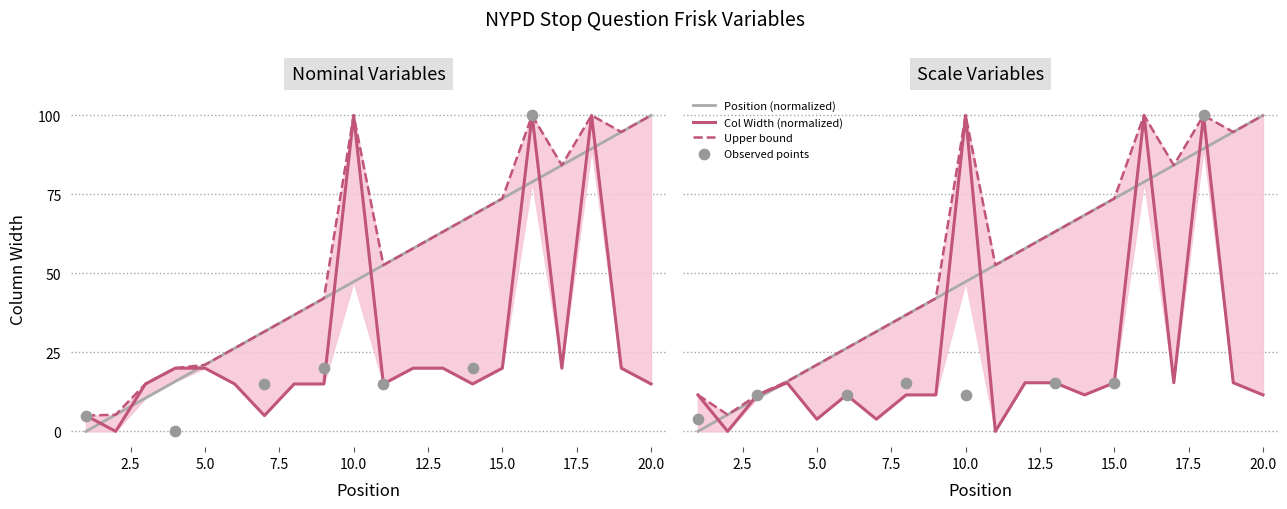

At how many categories does at least one series exceed 20?

16